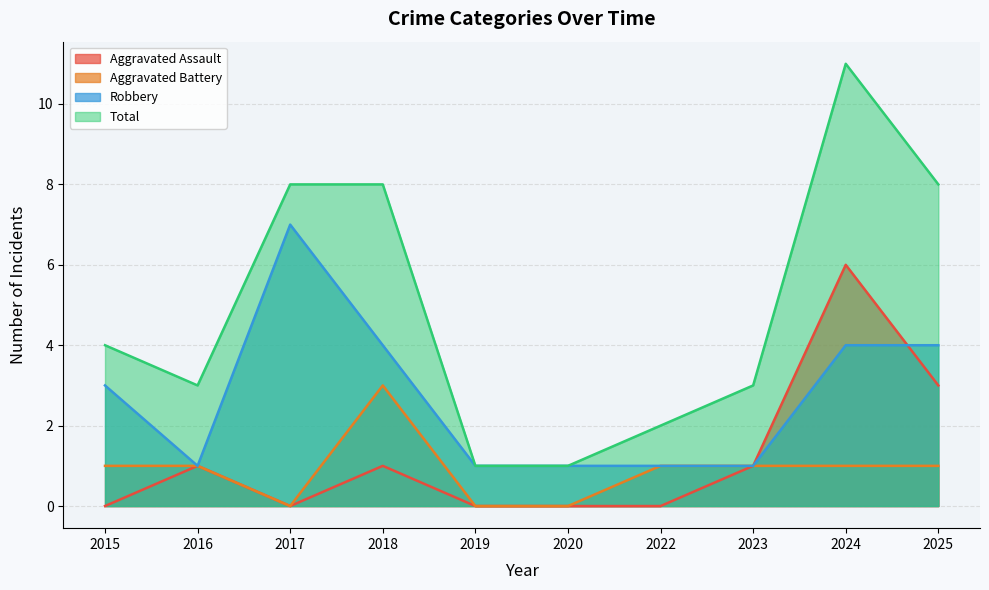

Count the Aggravated Assault values in the range 0 to 1.

8